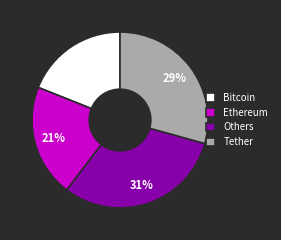

Which category has the smallest portion of the pie?

Bitcoin